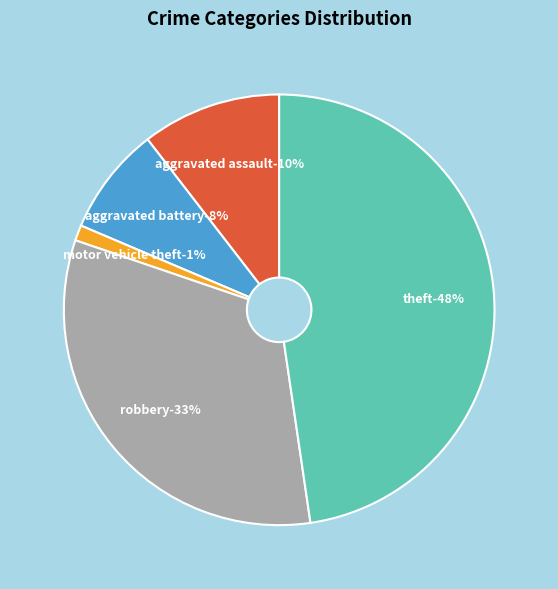

To the nearest percent, what portion does Aggravated Battery represent?

8%